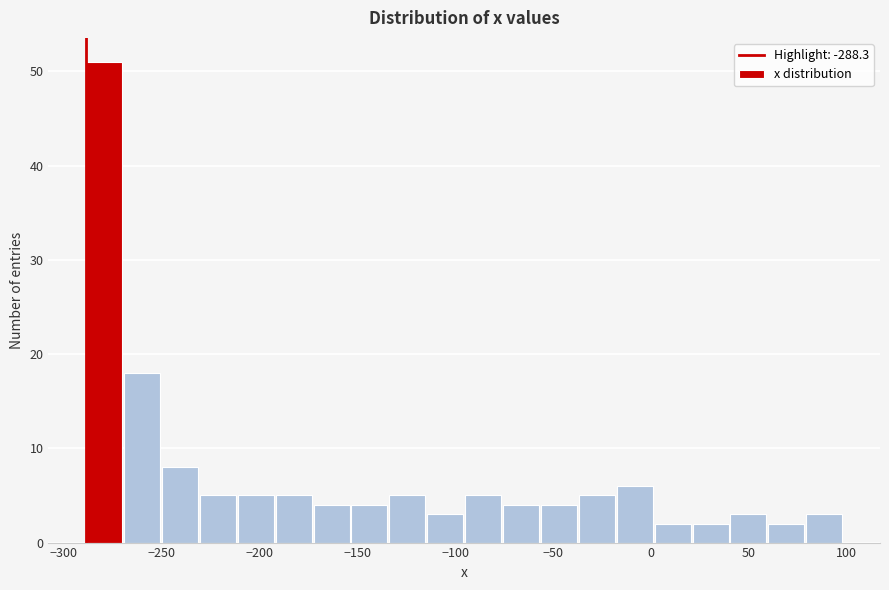

Around what value on the x-axis is the tallest bar? Give the approximate position of its centre, as read against the axis.

-280